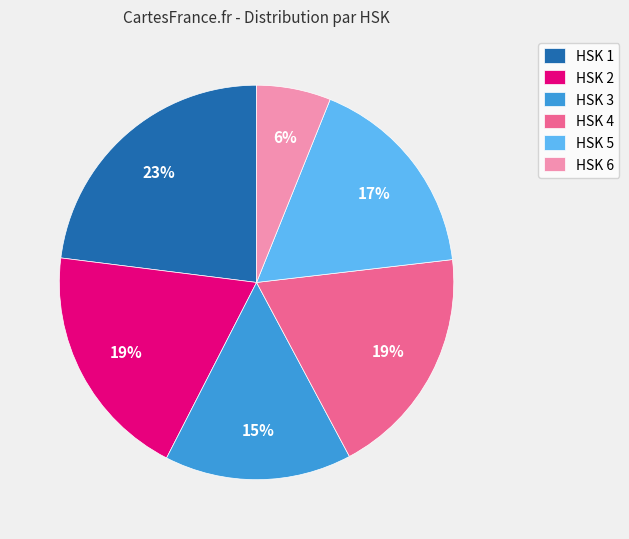

Is it true that HSK 6 is 6% of the pie?

True